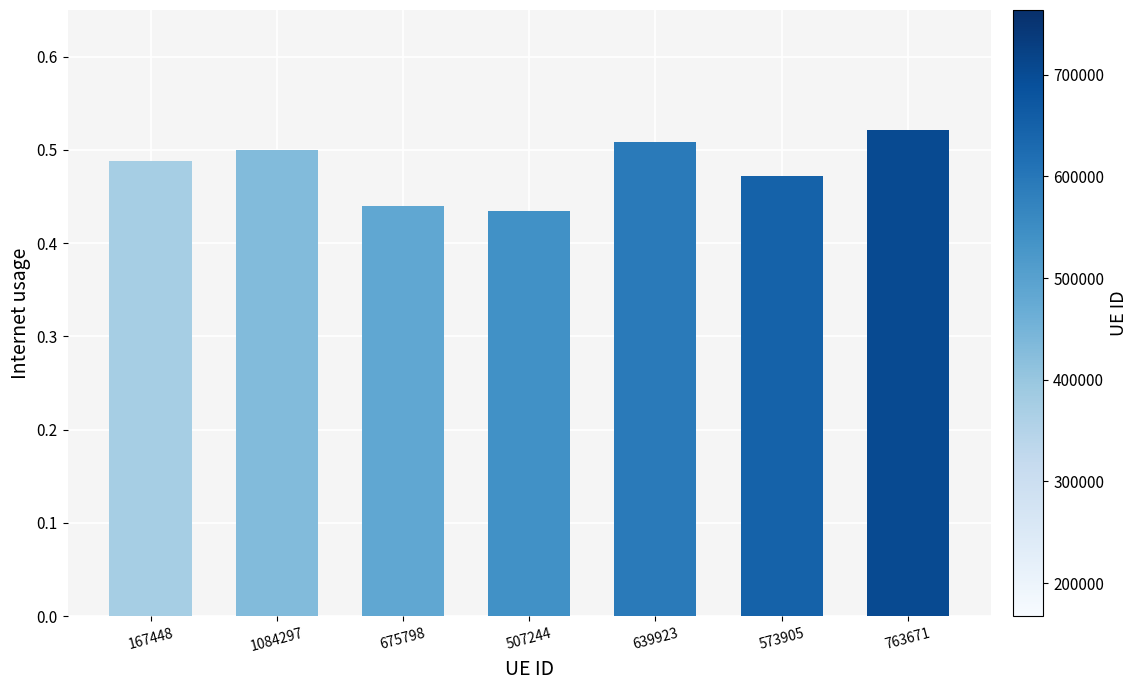

Which label corresponds to the largest value in the chart?

763671